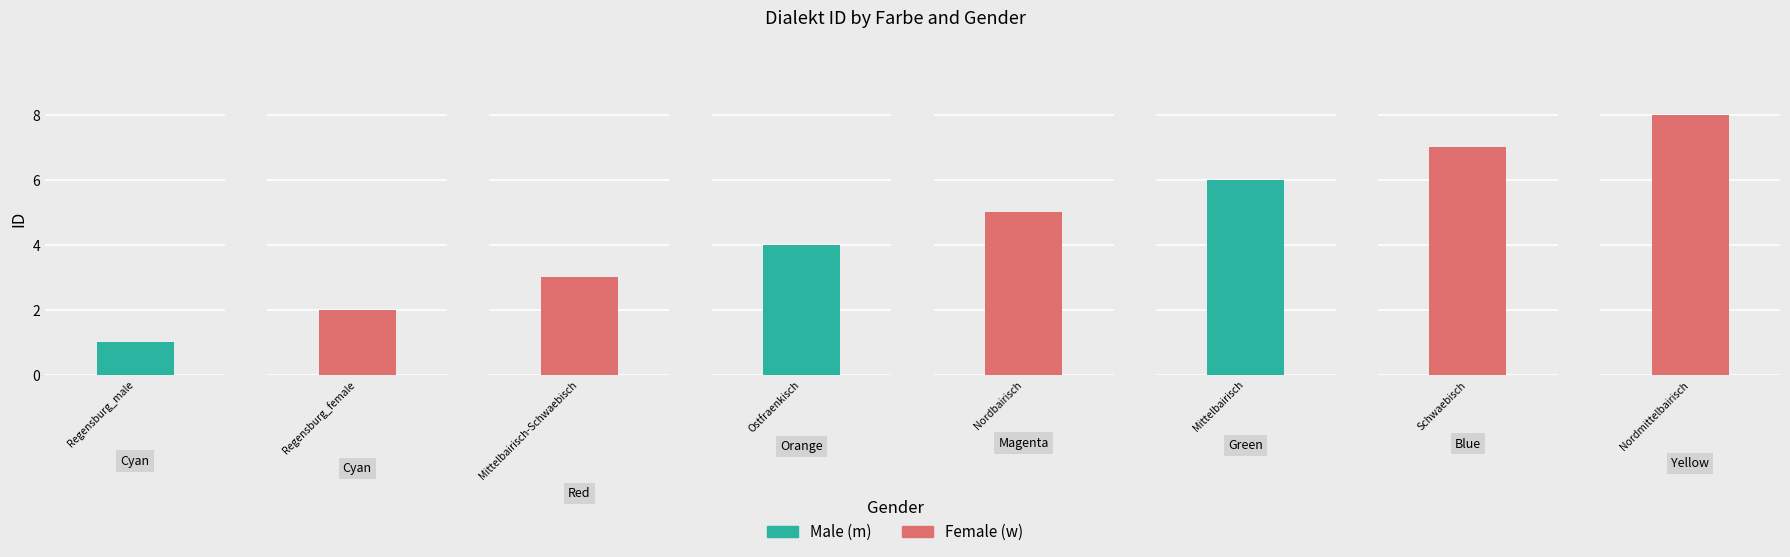

Which label corresponds to the smallest value in the chart?

Cyan